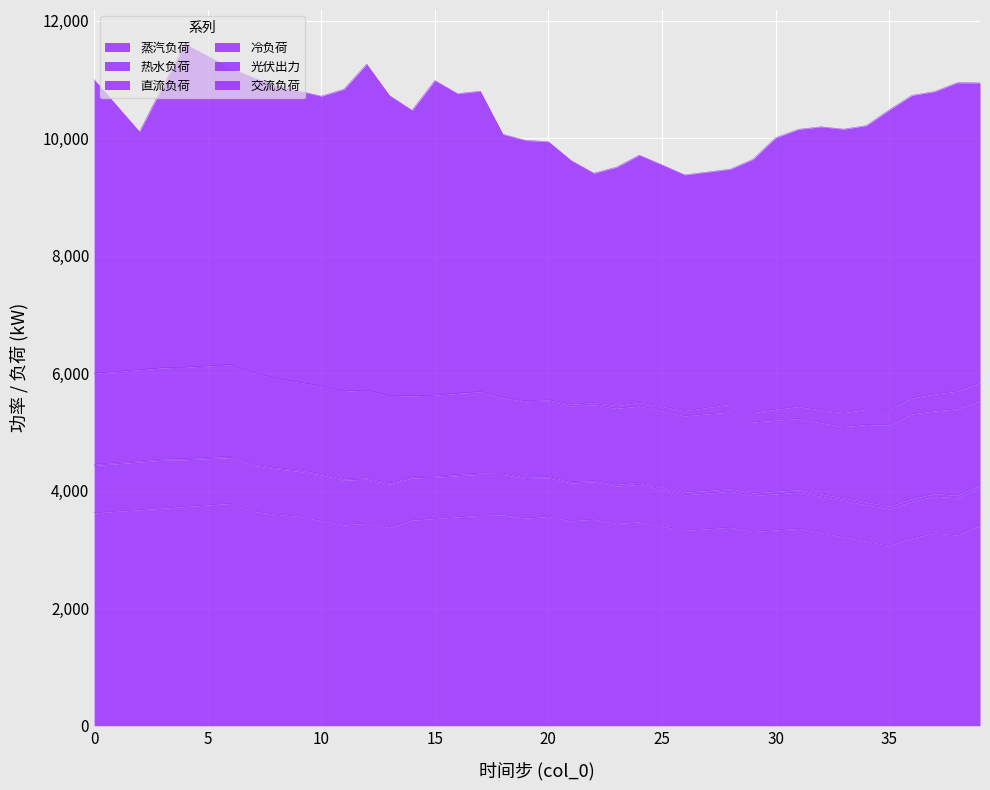

What is the difference between the second highest and second lowest values in the 光伏出力 series?

300.2